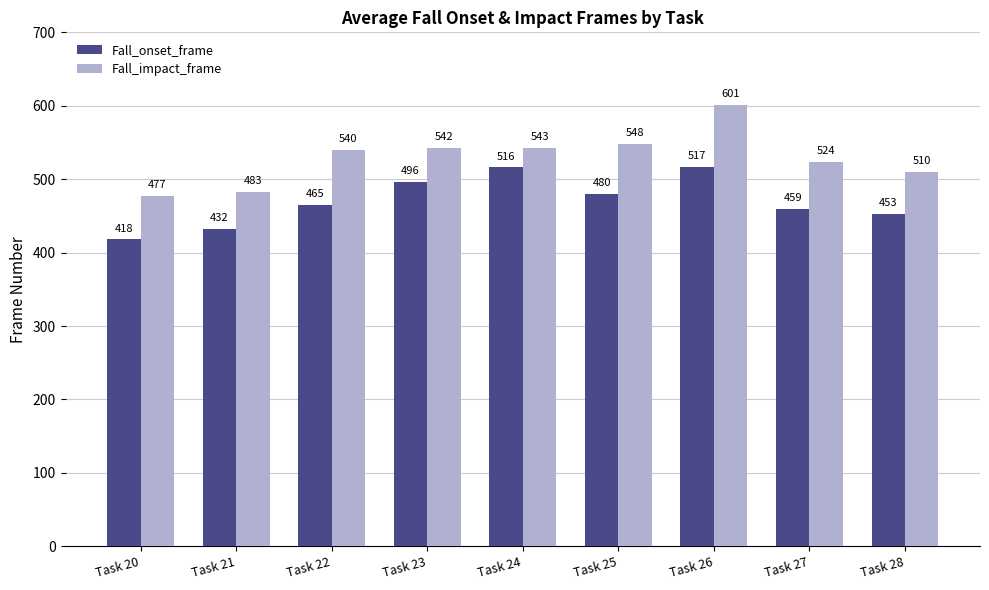

List the series in order of their peak value, highest first.

Fall_impact_frame, Fall_onset_frame